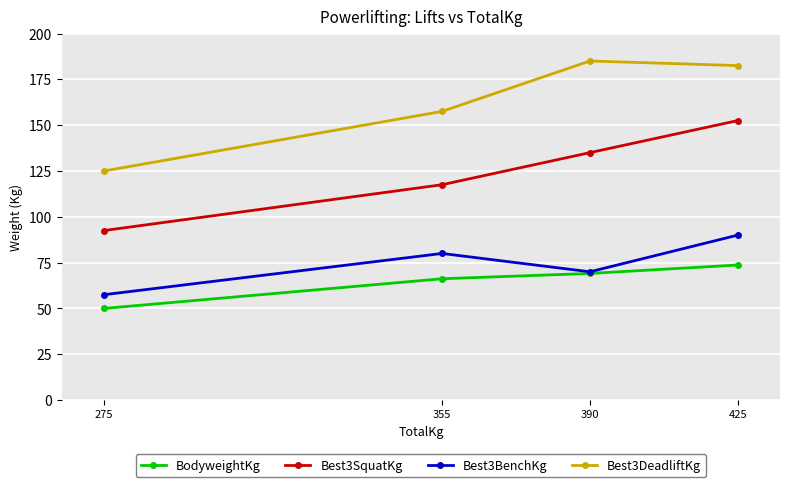

Read the Best3DeadliftKg value at 390.

185.0